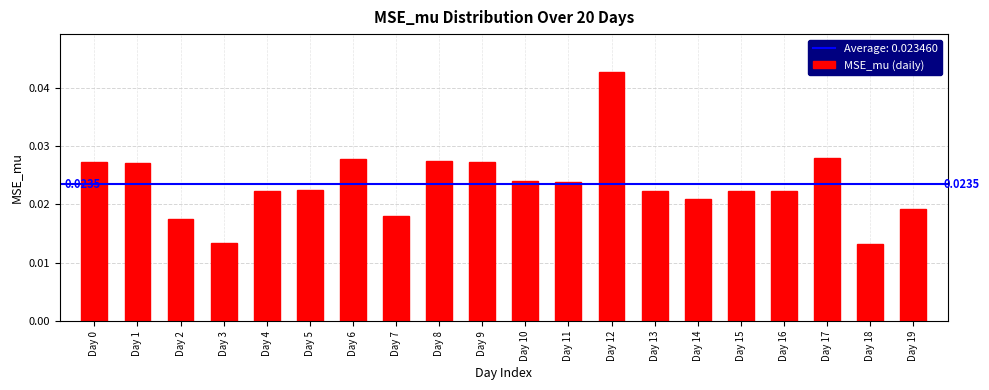

What is the sum of all values?

0.5